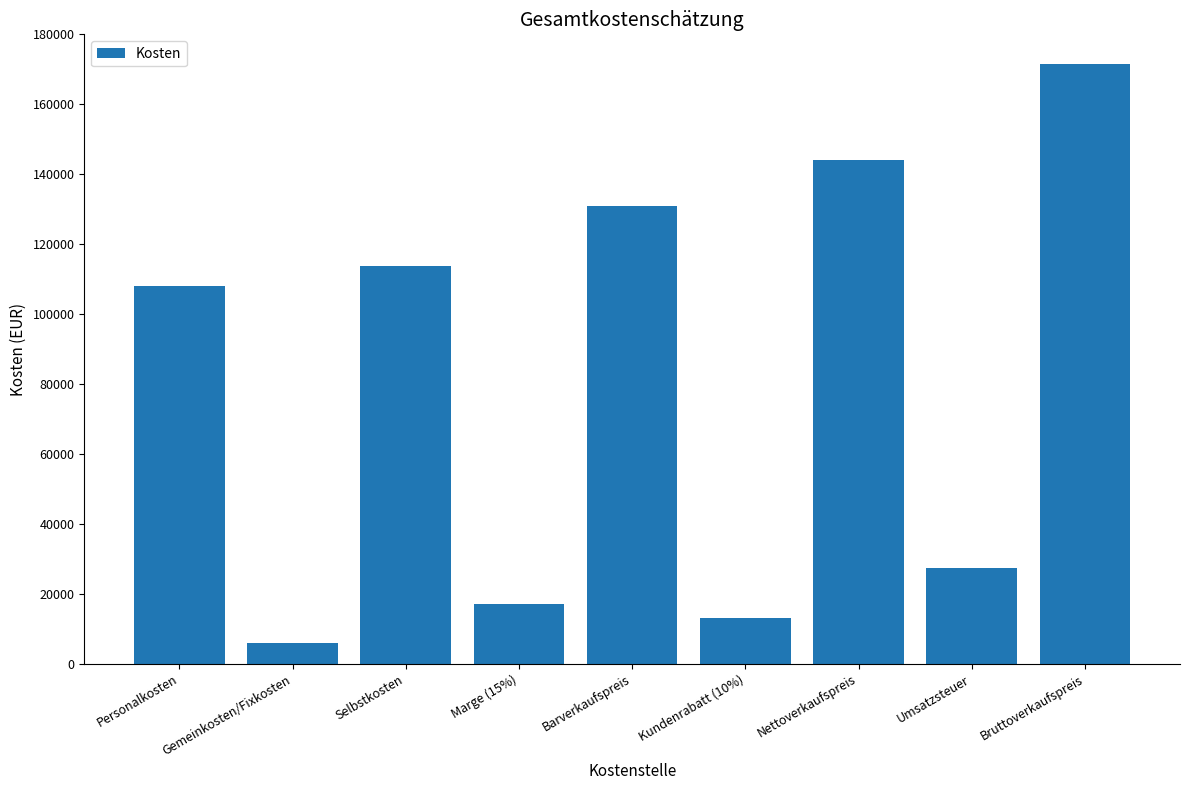

What is the smallest value displayed?

5850.0